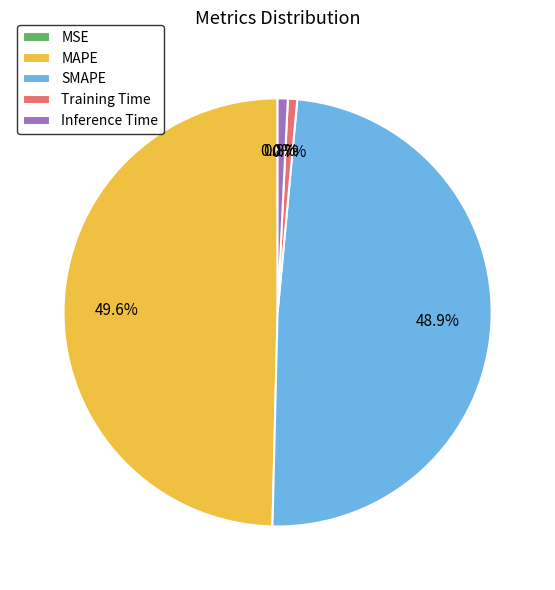

Is MAPE the majority of the pie?

No